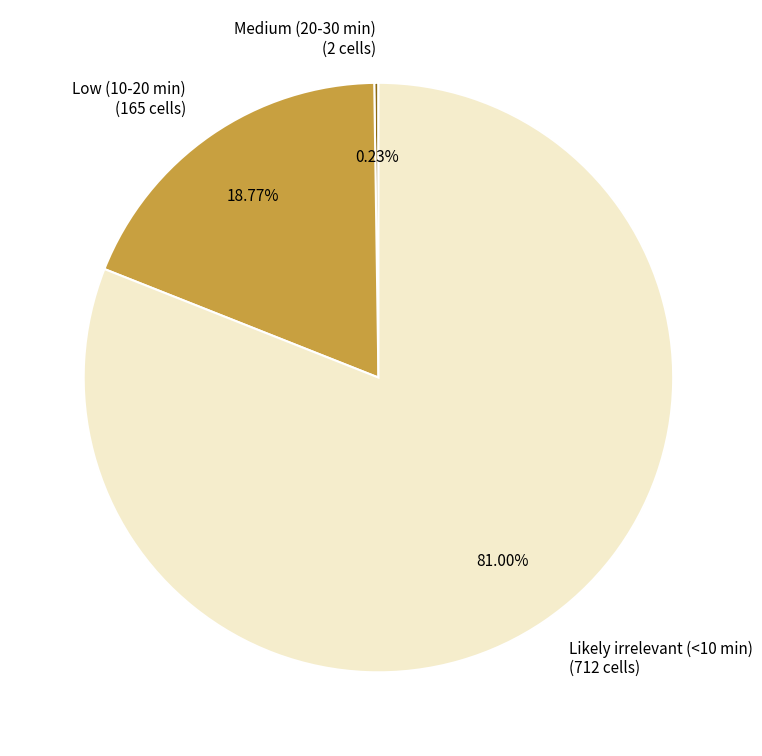

Is the sum of Low (10-20 min) (165 cells) and Likely irrelevant (<10 min) (712 cells) greater than half?

Yes